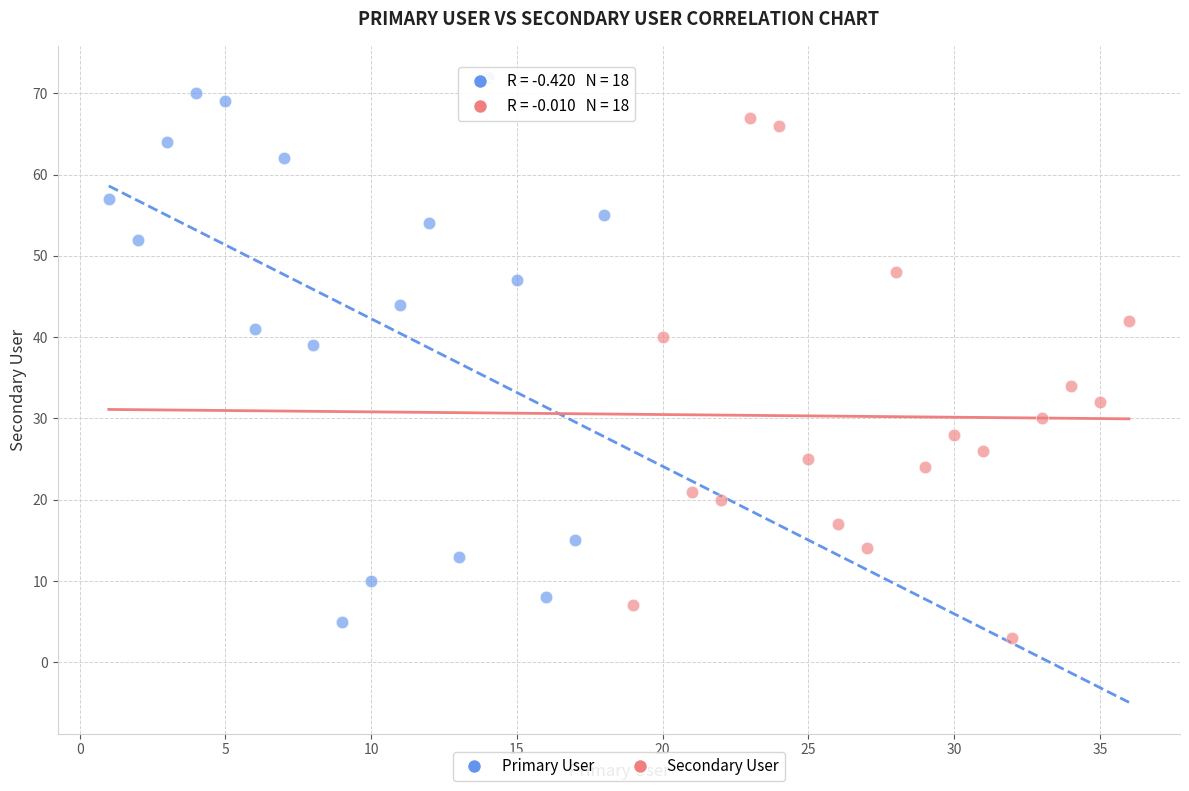

Which series contains the highest Y value?

Primary User